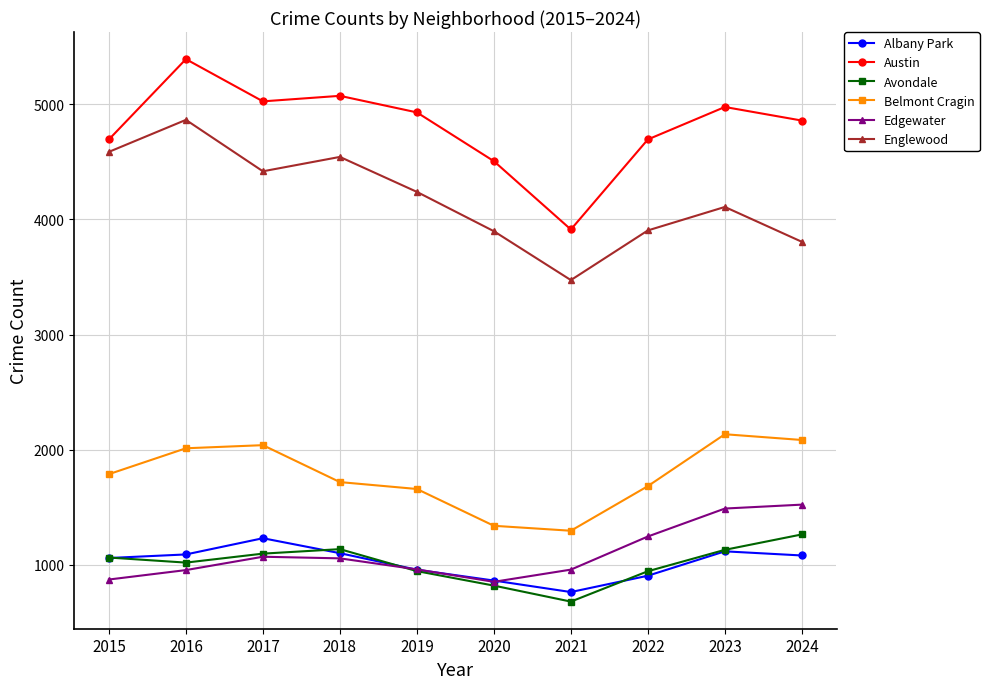

Count the number of categories in the chart.

10